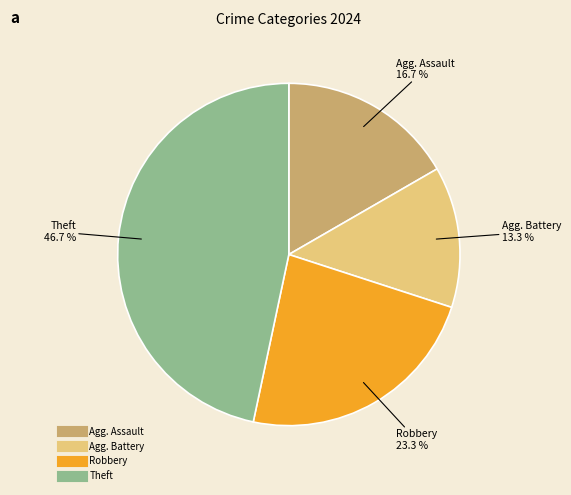

Is there any slice that represents more than half of the pie?

No